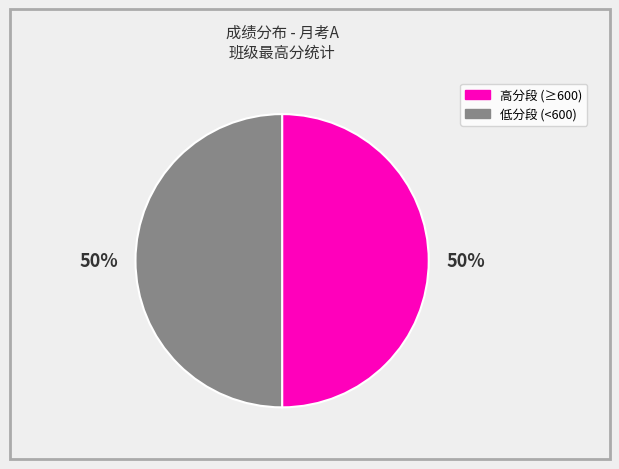

To the nearest percent, what is the average slice percentage?

50%